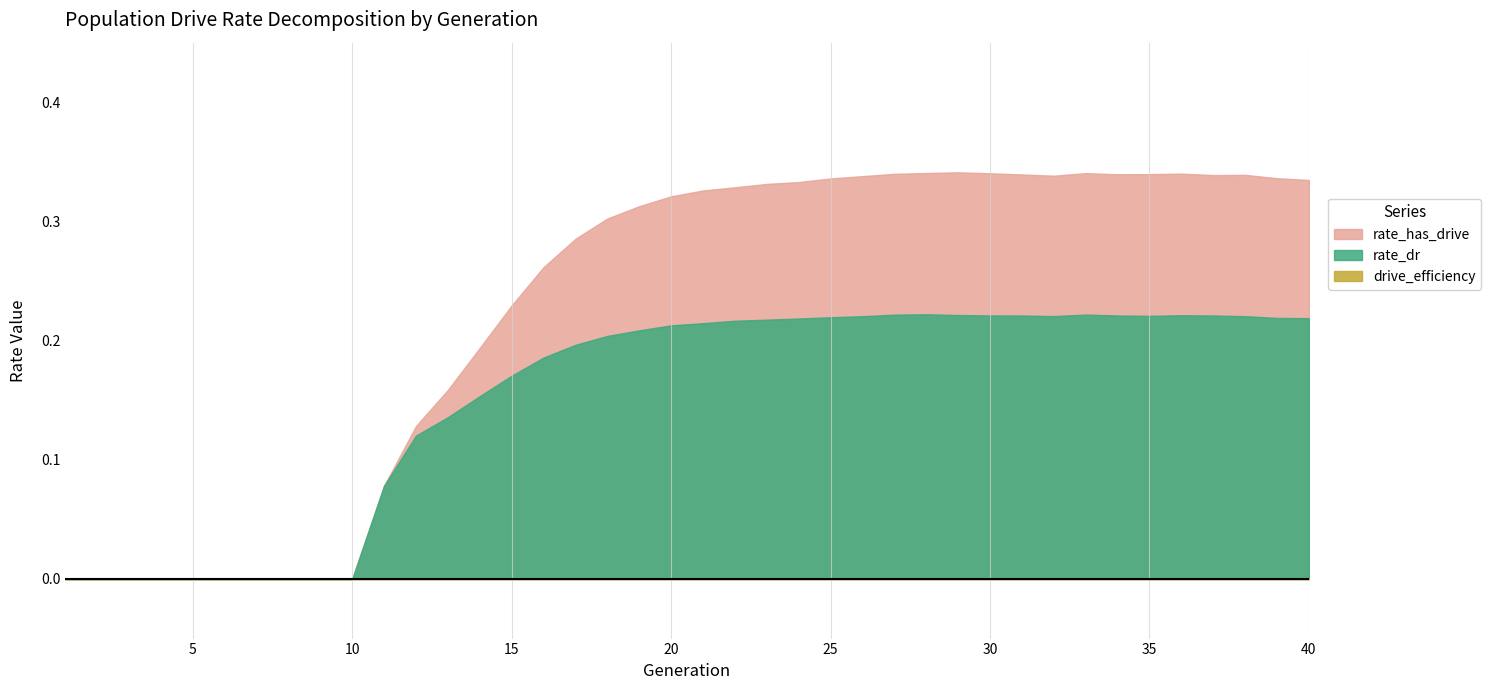

How many lines are shown in the chart?

3